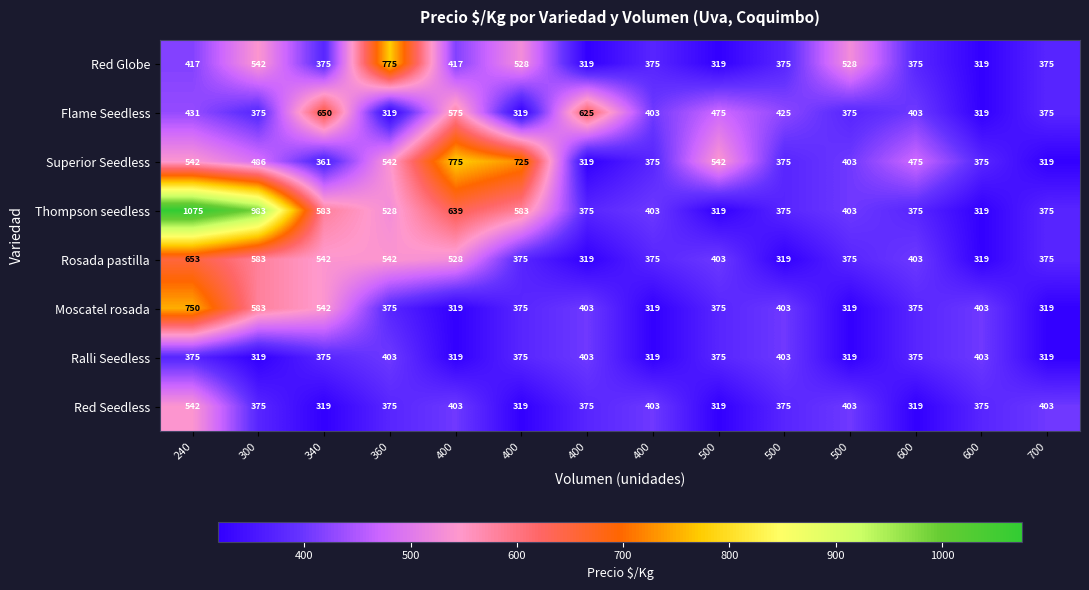

Count the number of data series in this chart.

8